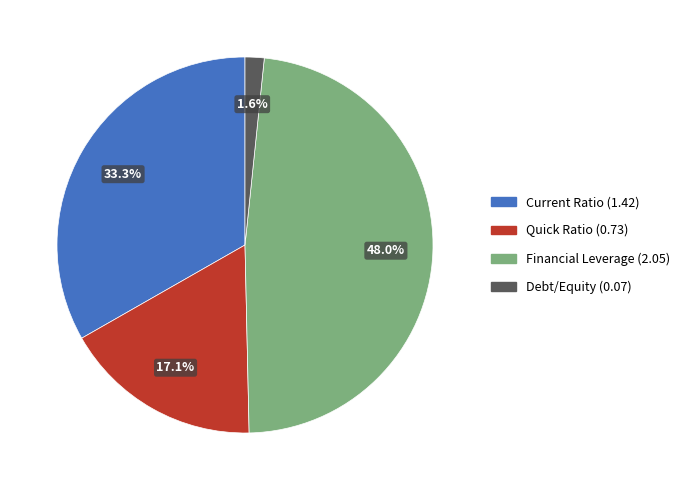

To the nearest percent, what is the difference between the Quick Ratio and Current Ratio slice percentages?

16%